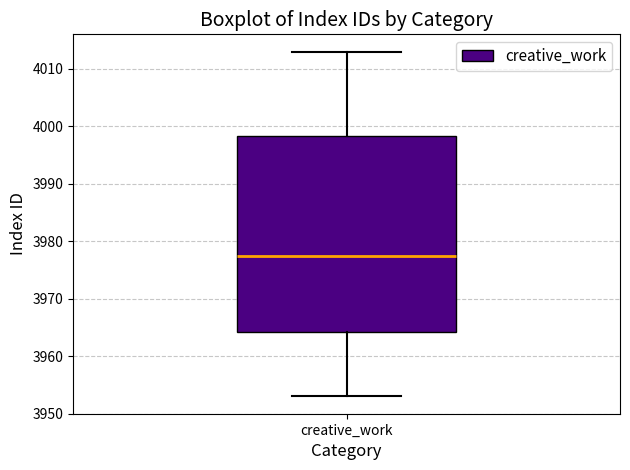

Read this box plot against the y-axis: the position of the median line, the range covered by the box, and the ends of both whiskers. The values are not printed on the chart, so give them approximately, as read against the axis.

median 3978, box 3964 to 3998, whiskers 3953 to 4013